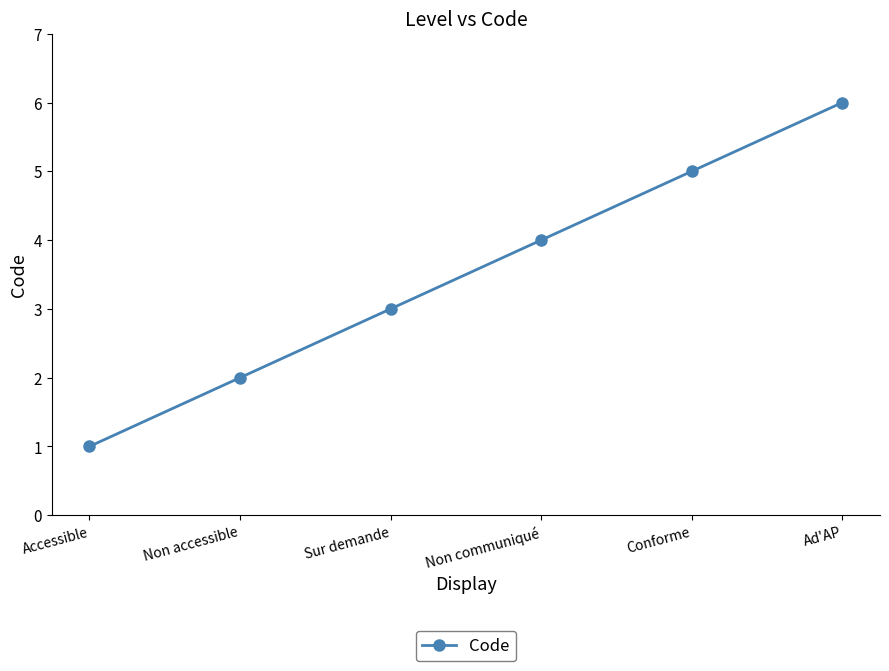

What is the label of the 1st point from the right?

Ad'AP